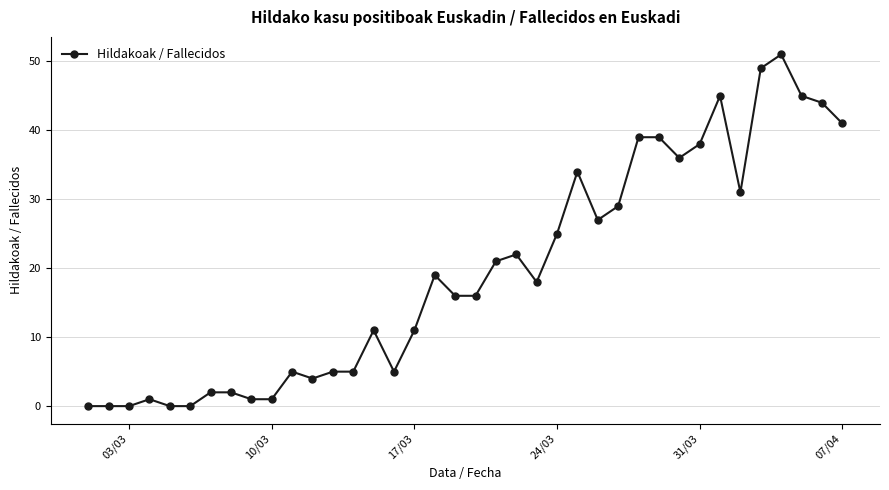

What is the sum of all values?

738